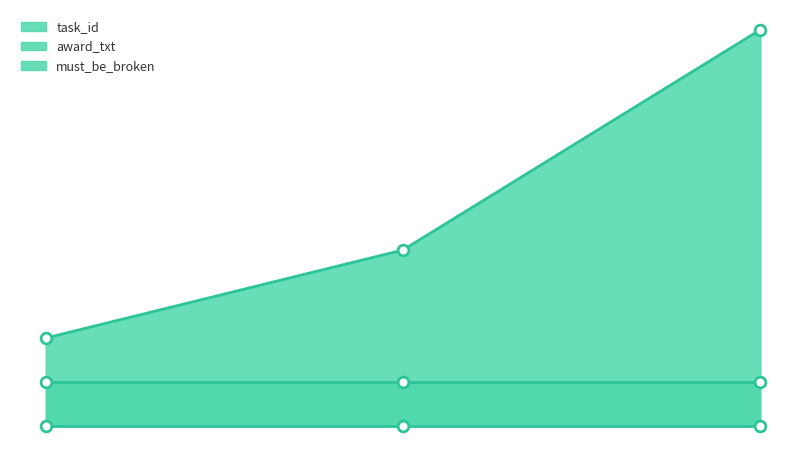

Is the value of task_id at 2 greater than the value of award_txt at 3?

No